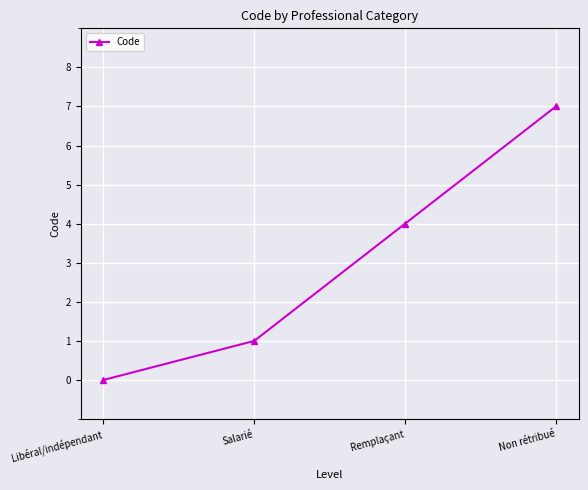

What is the sum of the values at Non rétribué and Libéral/indépendant?

7